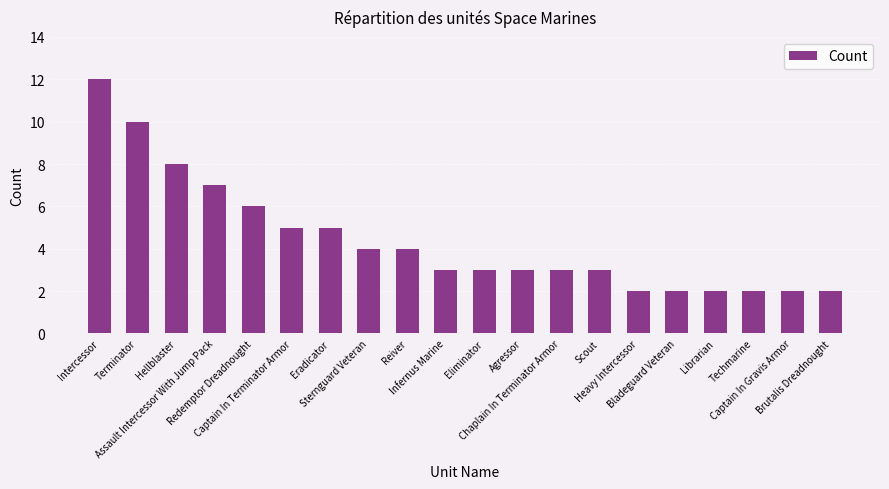

What is the value of the 13th bar from the left?

3